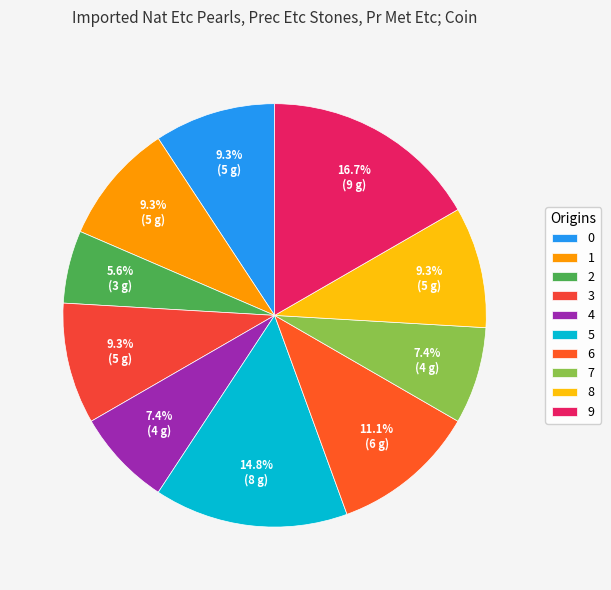

To the nearest percent, what is the combined percentage of 6 and 4?

19%